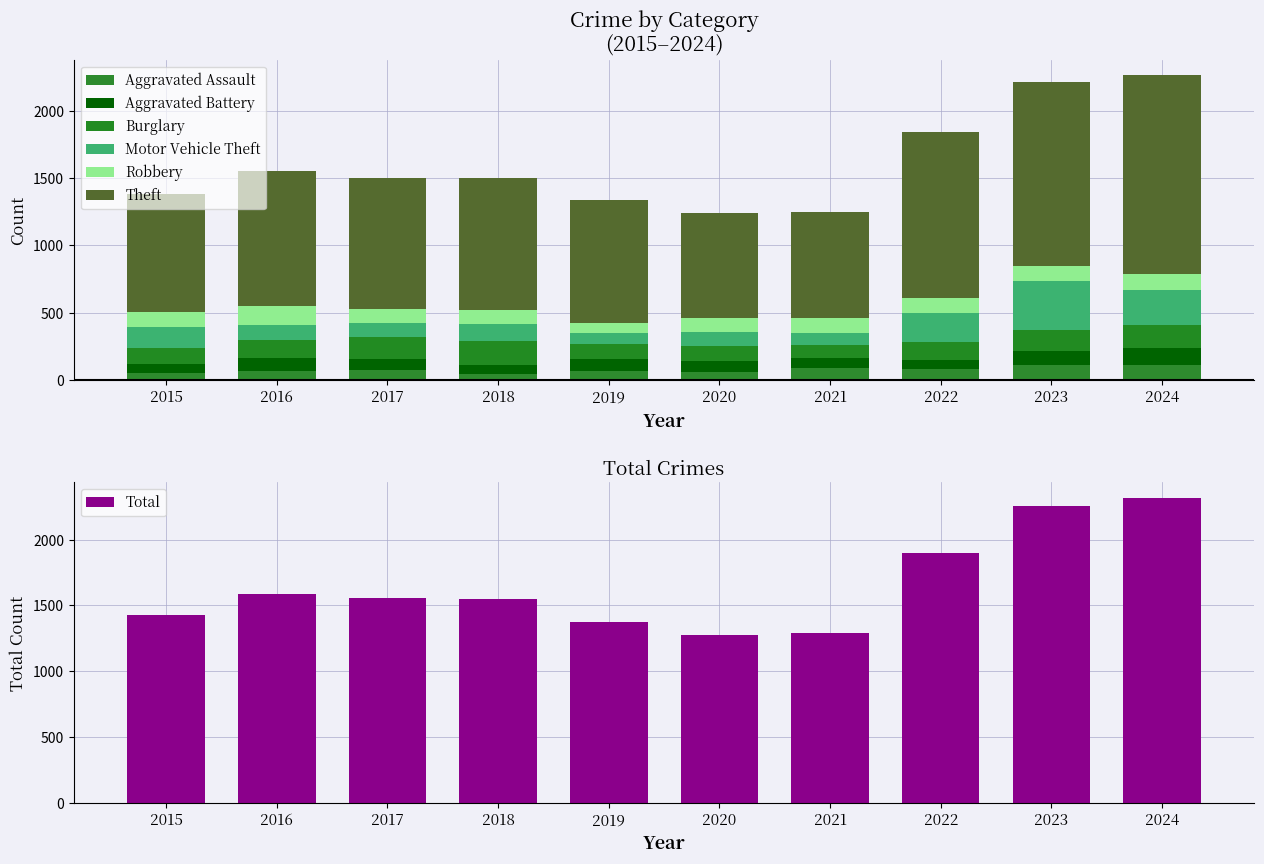

What is the total value across all series at 2019?

1336